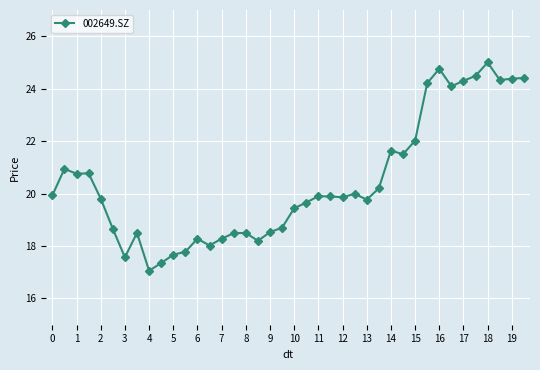

What is the average value?

20.4